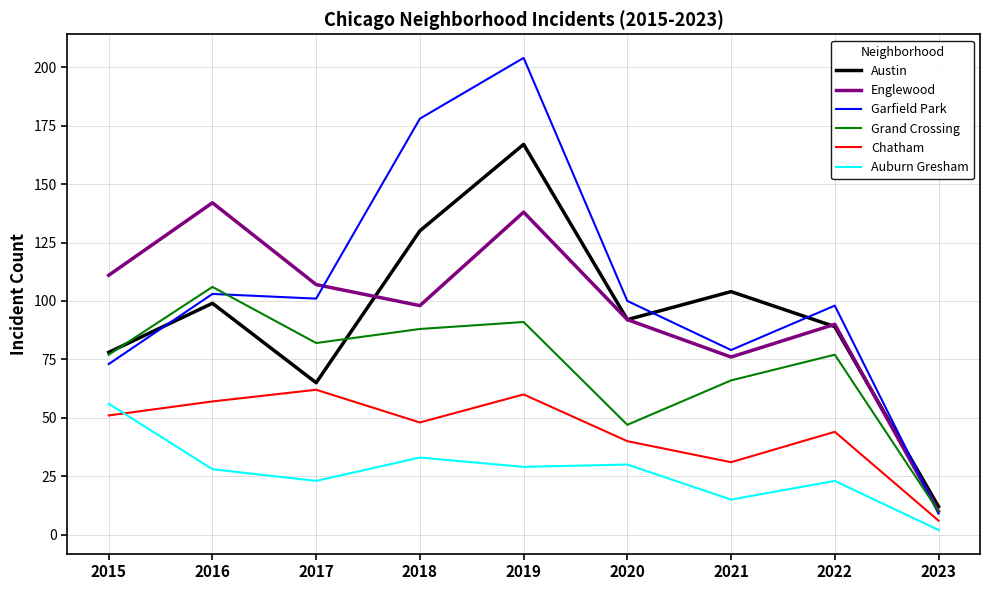

The value of Auburn Gresham at 2020 is 30. True or false?

True